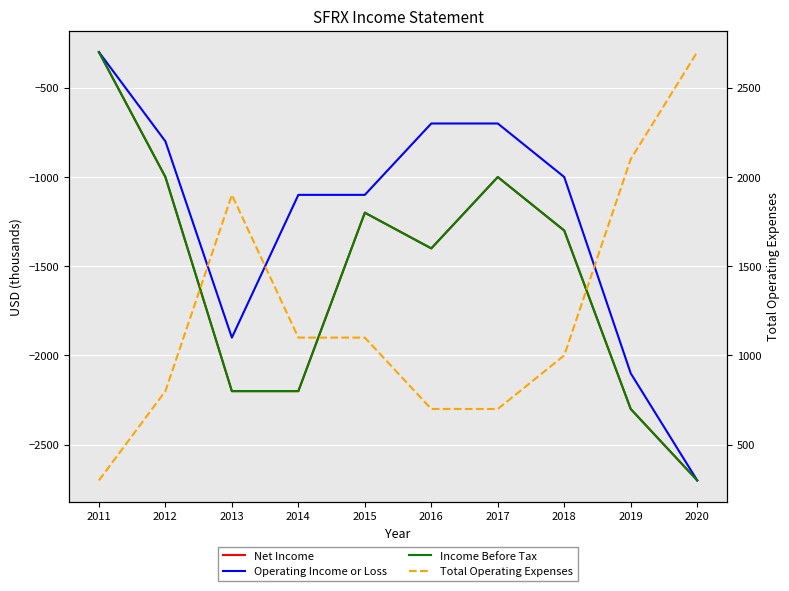

Which series has the largest total across all categories?

Total Operating Expenses